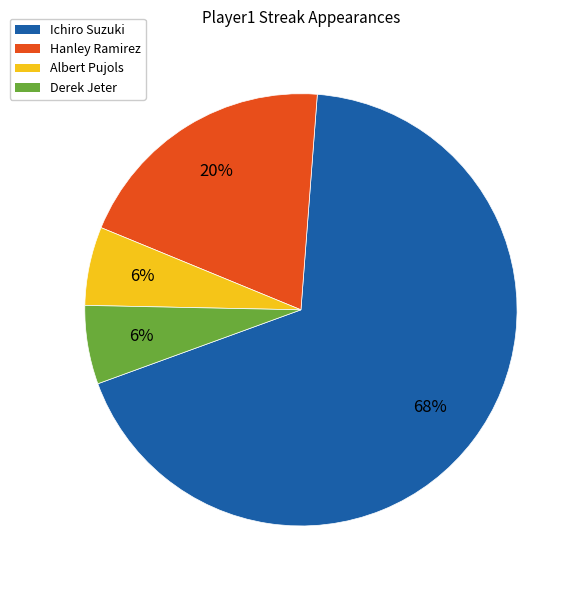

Does any single category account for the majority?

Yes